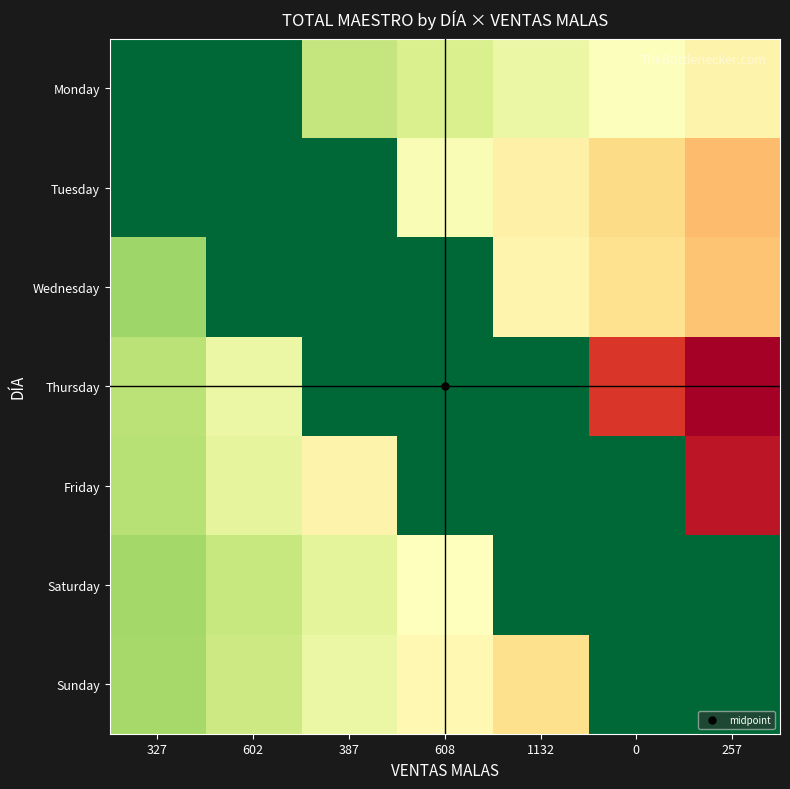

At how many categories does at least one series exceed 0?

7